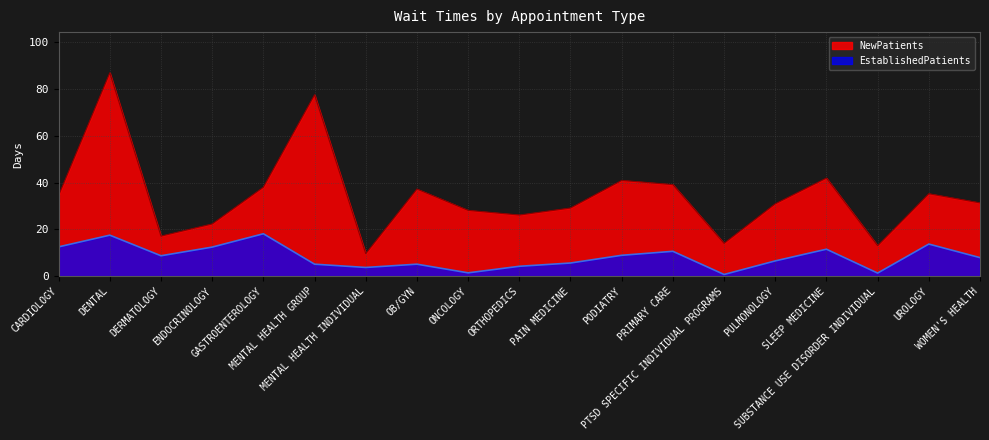

What is the label of the 17th point from the left?

SUBSTANCE USE DISORDER INDIVIDUAL